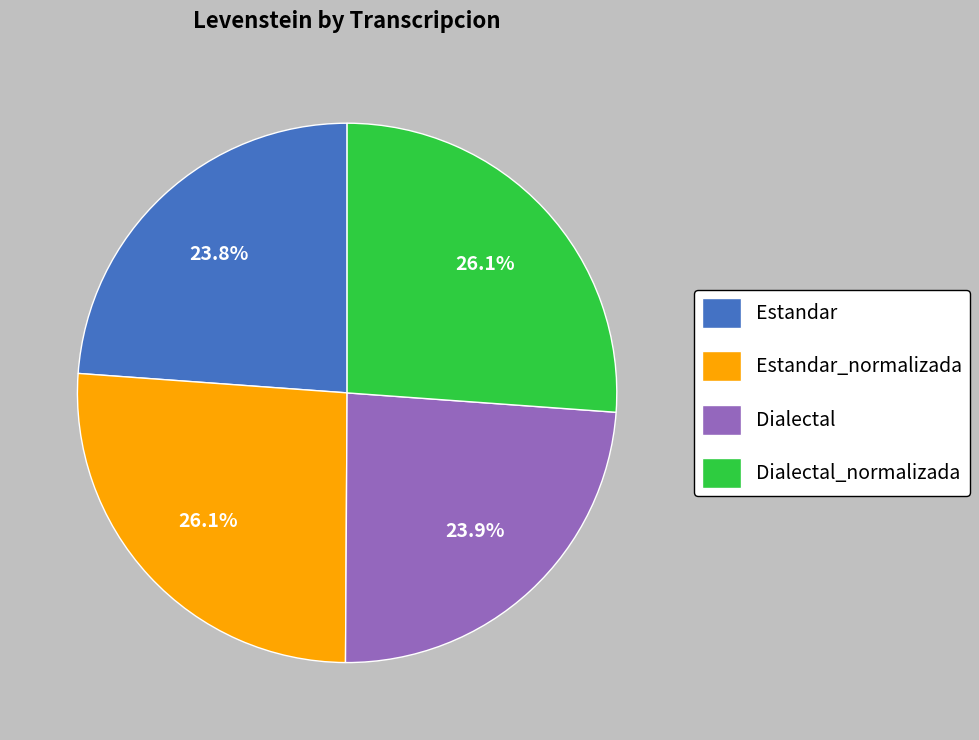

To the nearest percent, what is the difference between the largest and smallest slice percentages?

2%